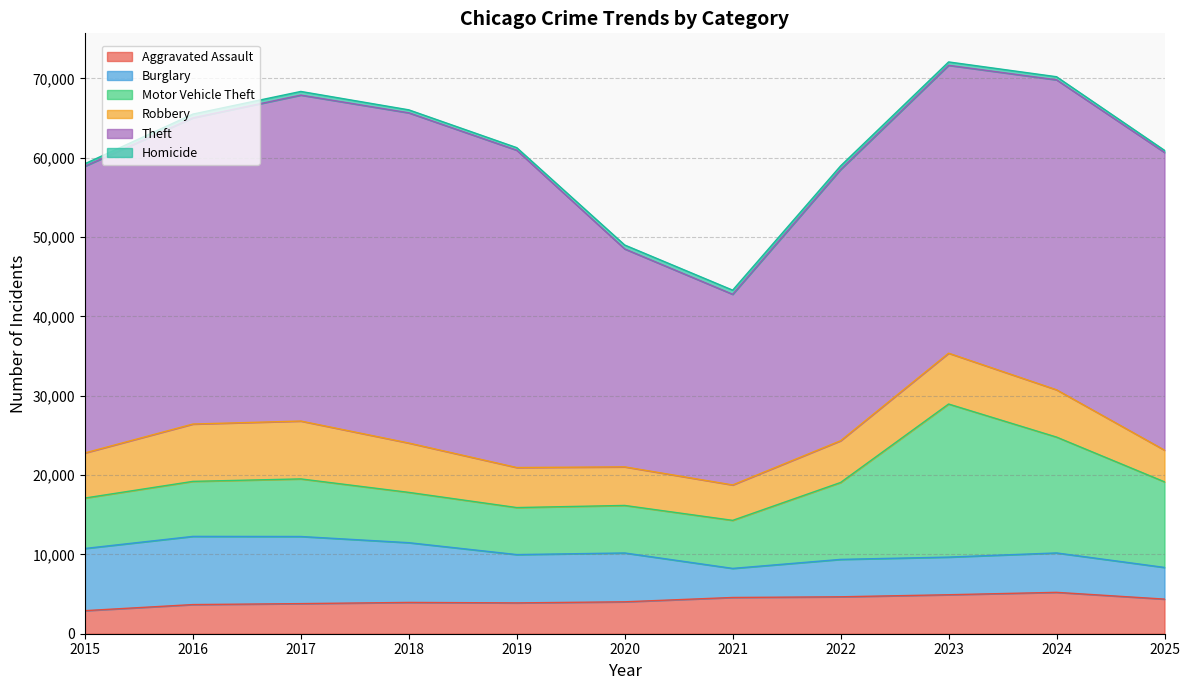

True or false: Robbery and Theft cross at least once.

False